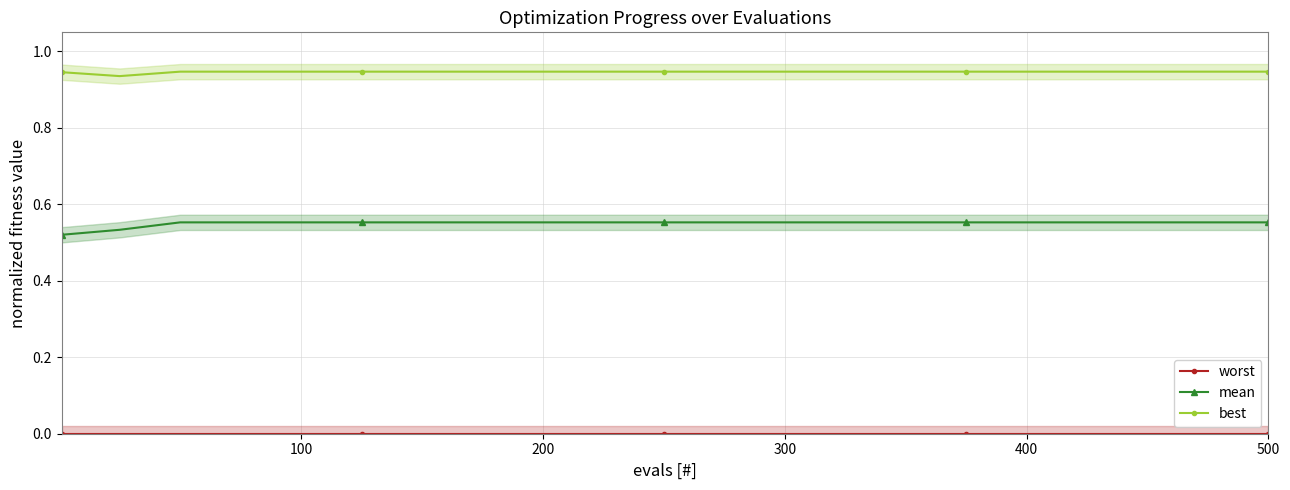

True or false: mean and best cross at least once.

False